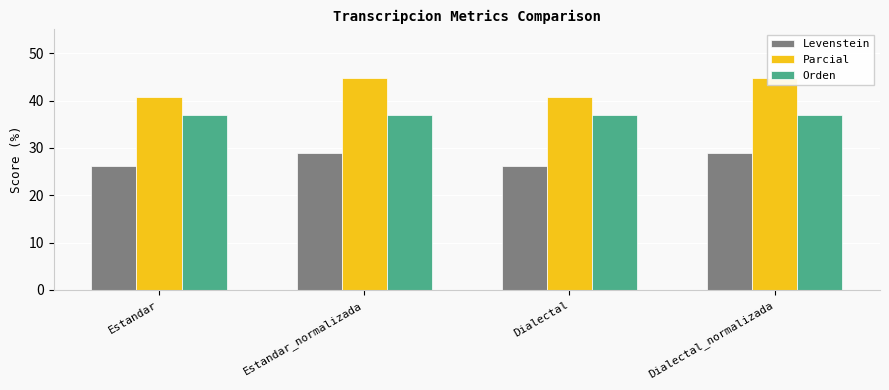

Reading right to left, extract all data points from this chart.

Levenstein: Dialectal_normalizada=28.8	Dialectal=26.2	Estandar_normalizada=28.8	Estandar=26.2
Parcial: Dialectal_normalizada=44.7	Dialectal=40.8	Estandar_normalizada=44.7	Estandar=40.8
Orden: Dialectal_normalizada=37.0	Dialectal=37.0	Estandar_normalizada=37.0	Estandar=37.0